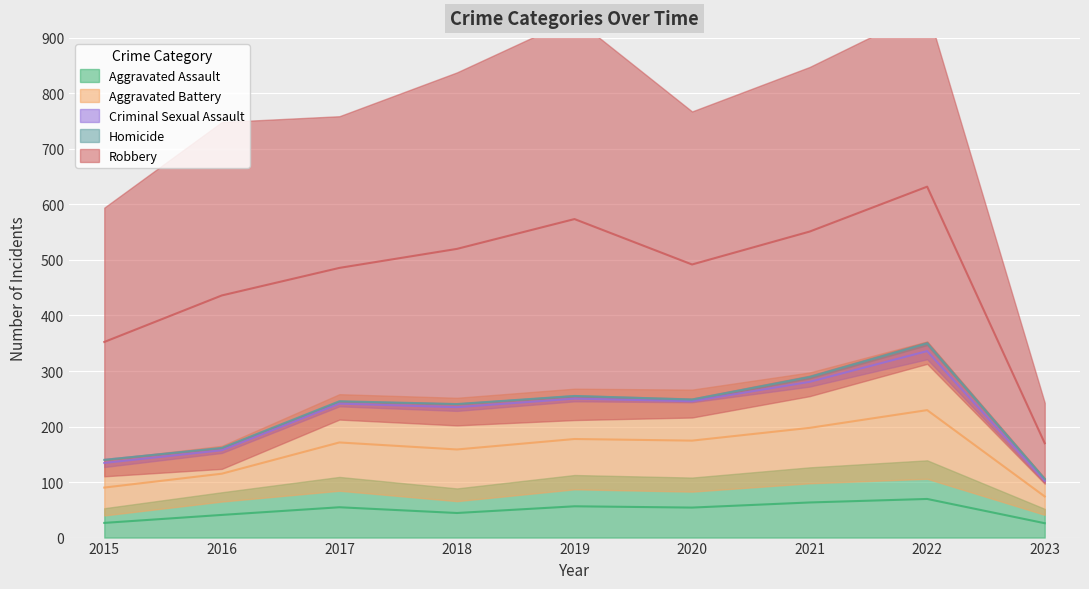

True or false: Aggravated Battery and Criminal Sexual Assault cross at least once.

False